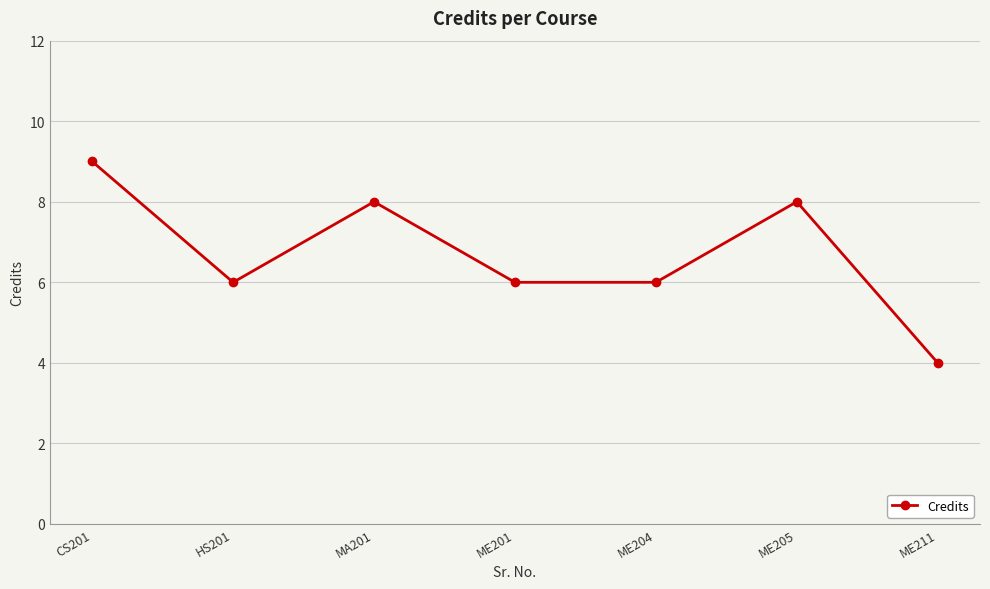

What is the minimum value shown in the chart?

4